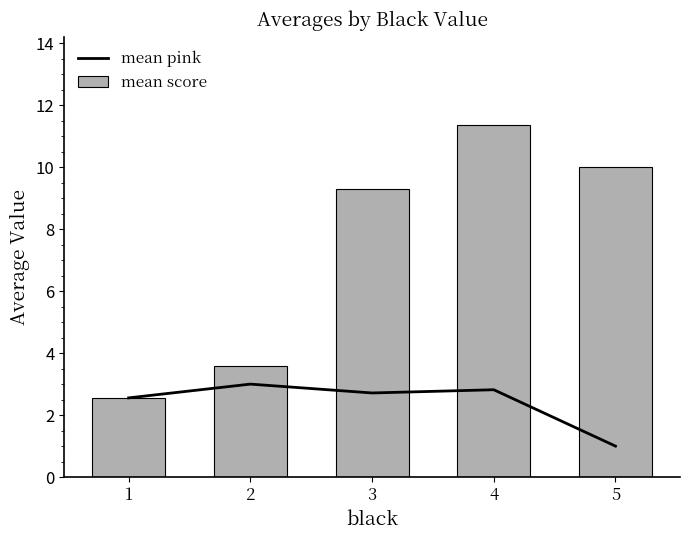

How many data points in mean pink are less than 2?

1